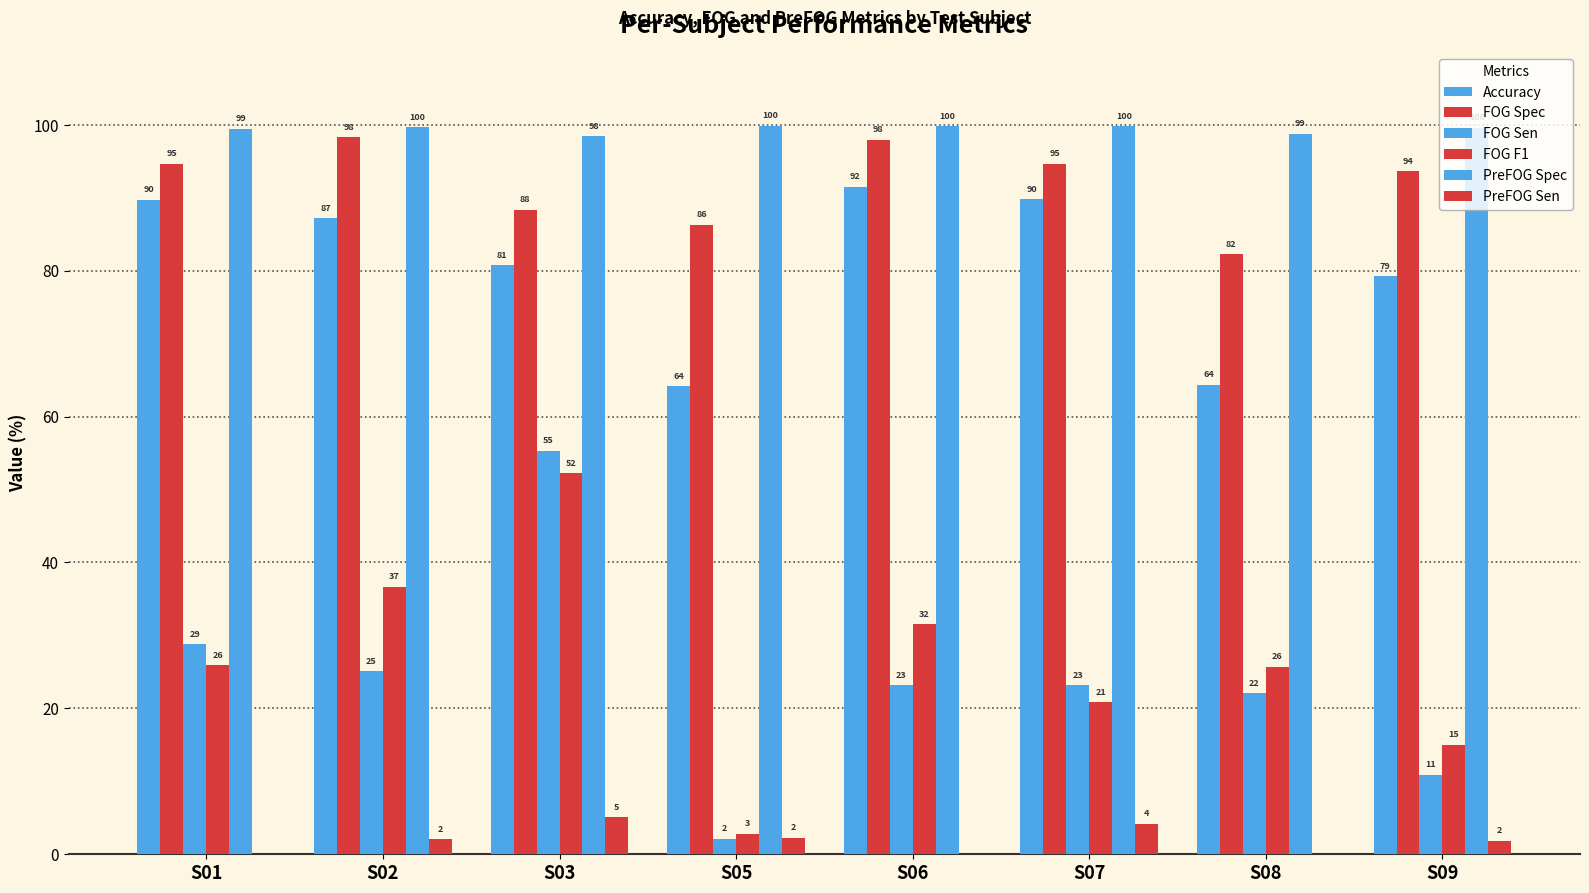

What is the total value across all series at S08?

293.2